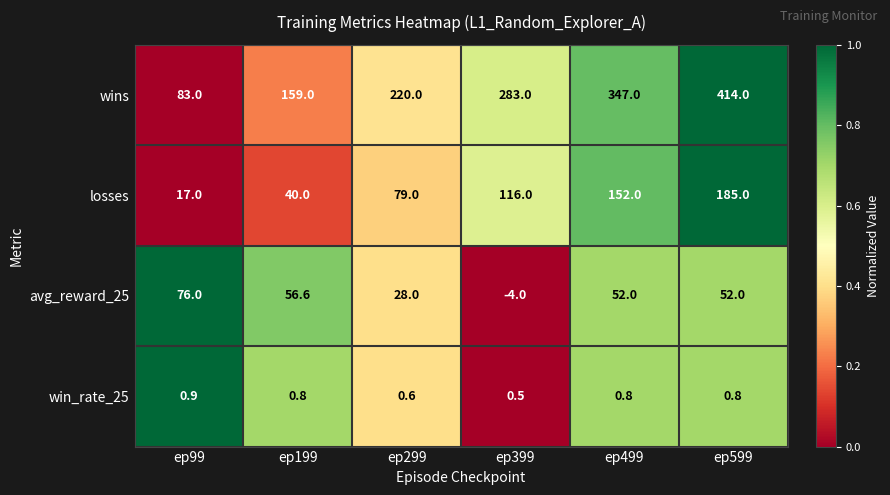

Count the number of data series in this chart.

4